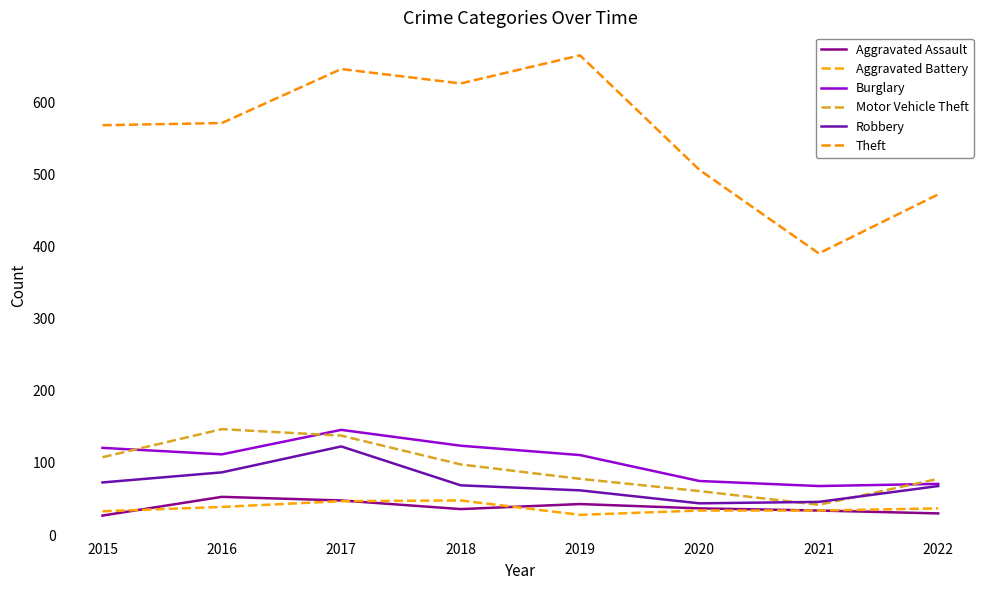

Does the chart display data point markers on the line(s)?

No